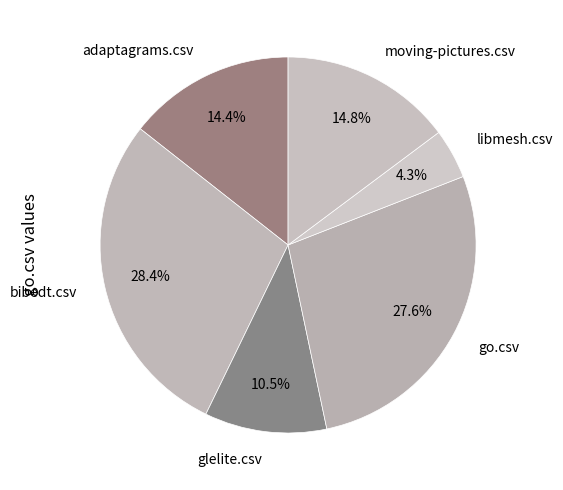

What is the largest slice in the pie chart?

bibedt.csv